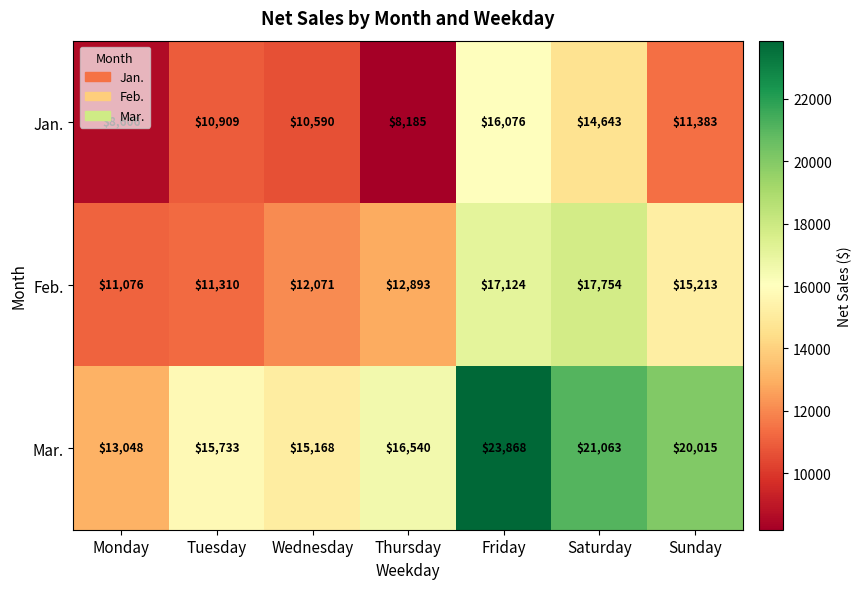

What is the total value across all series at Thursday?

37618